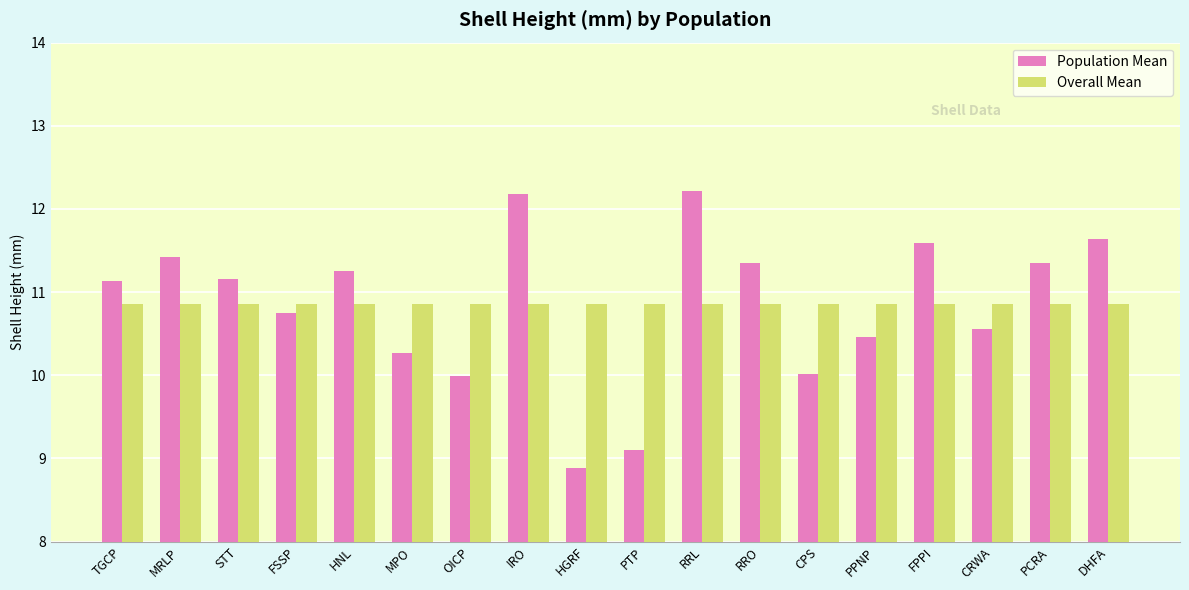

Where does the Population Mean series first go above 11?

TGCP